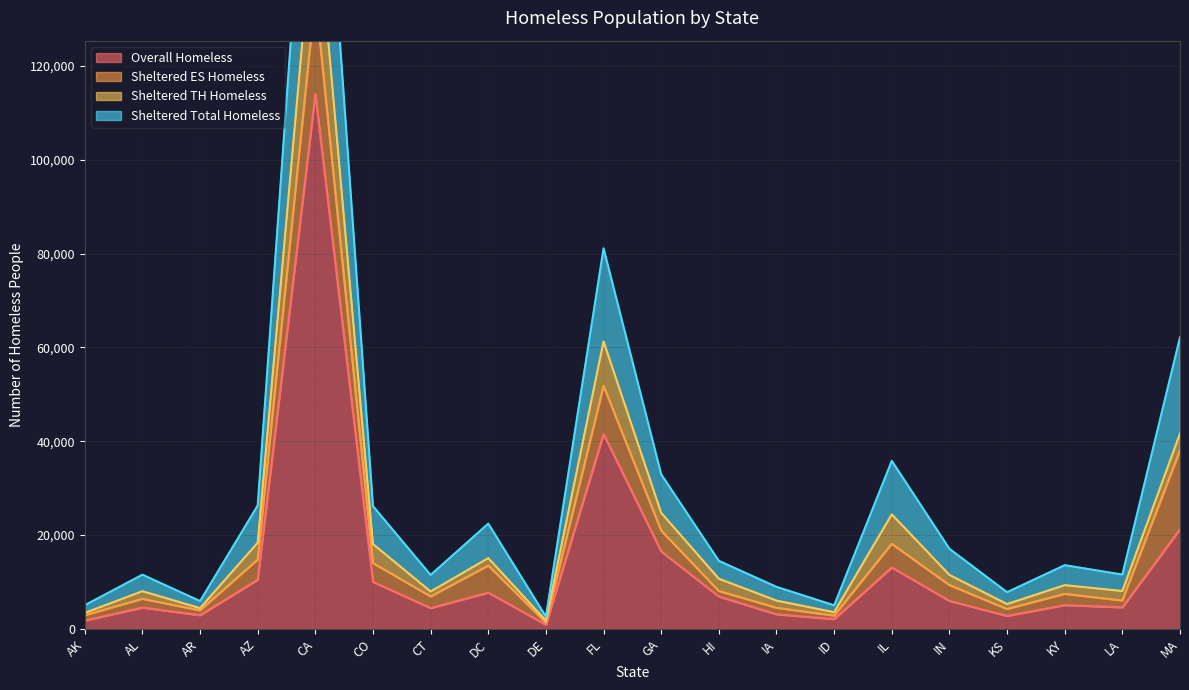

Where is Overall Homeless nearest to the value 57426?

FL